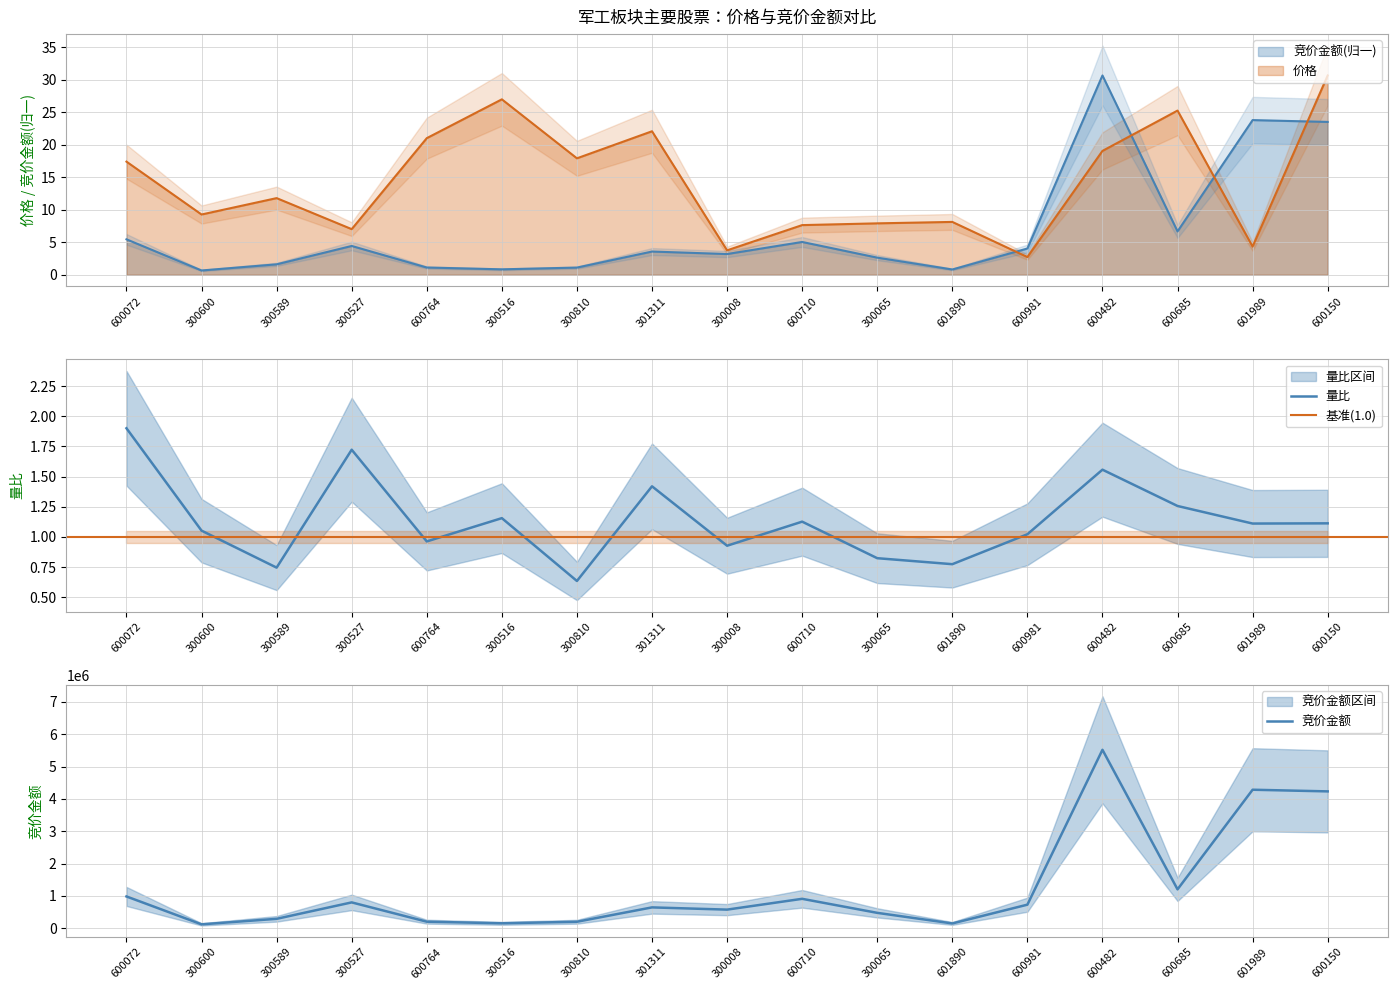

Count the number of categories in the chart.

17